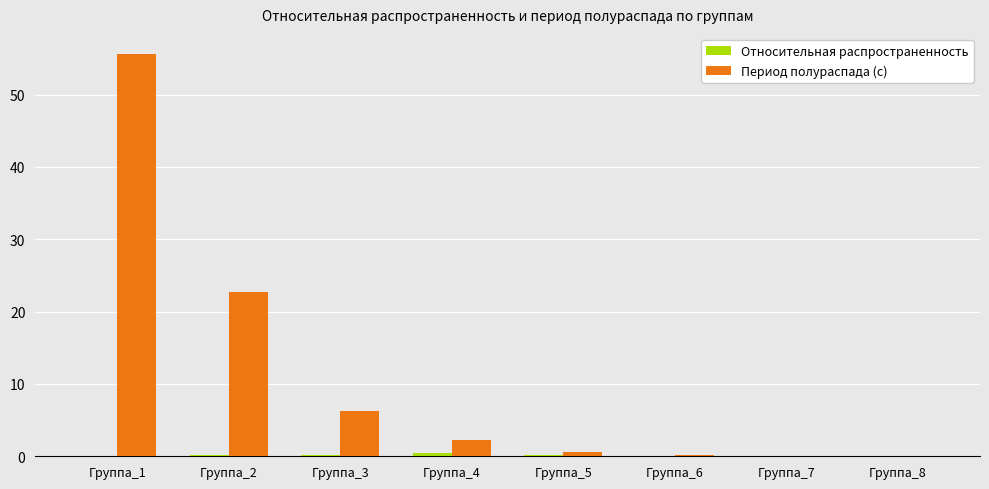

How many data points does each series have?

8